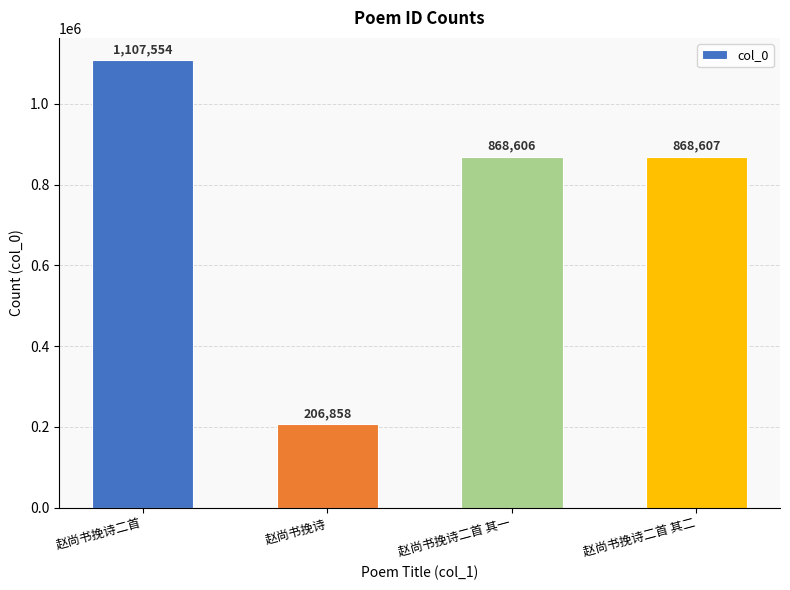

Reading left to right, transcribe all the data shown in this chart.

赵尚书挽诗二首=1107554	赵尚书挽诗=206858	赵尚书挽诗二首 其一=868606	赵尚书挽诗二首 其二=868607